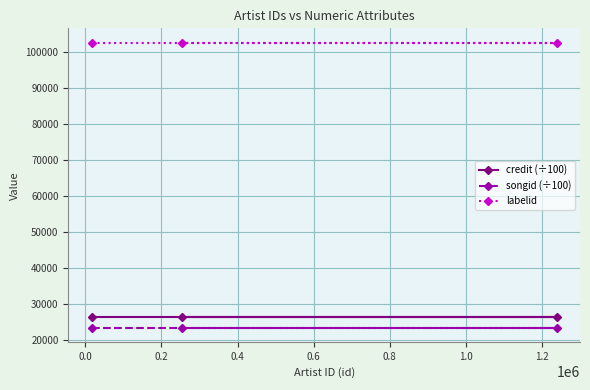

How many lines are shown in the chart?

3